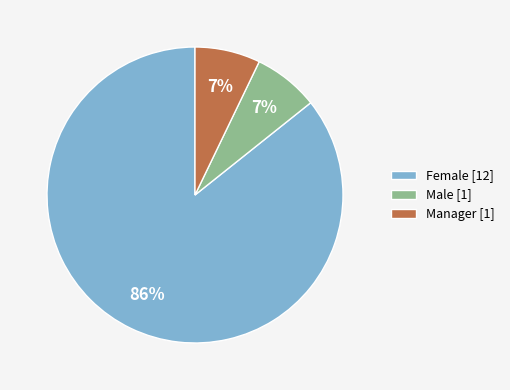

What is the ratio of the value at Manager to the value at Female?

0.1